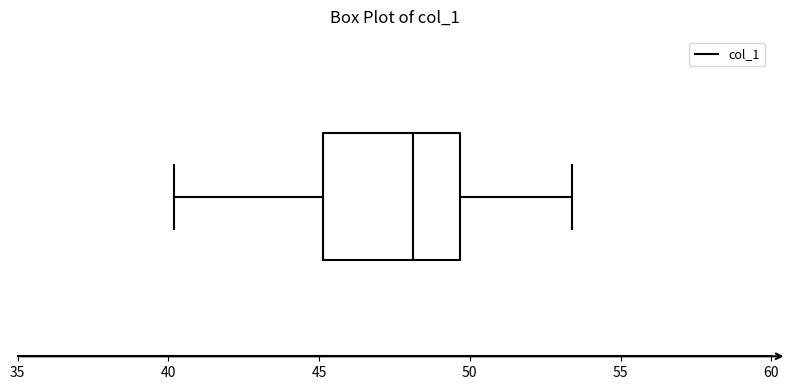

Where does the median line of the box sit on the x-axis? The values are not printed on the chart, so give them approximately, as read against the axis.

48.0